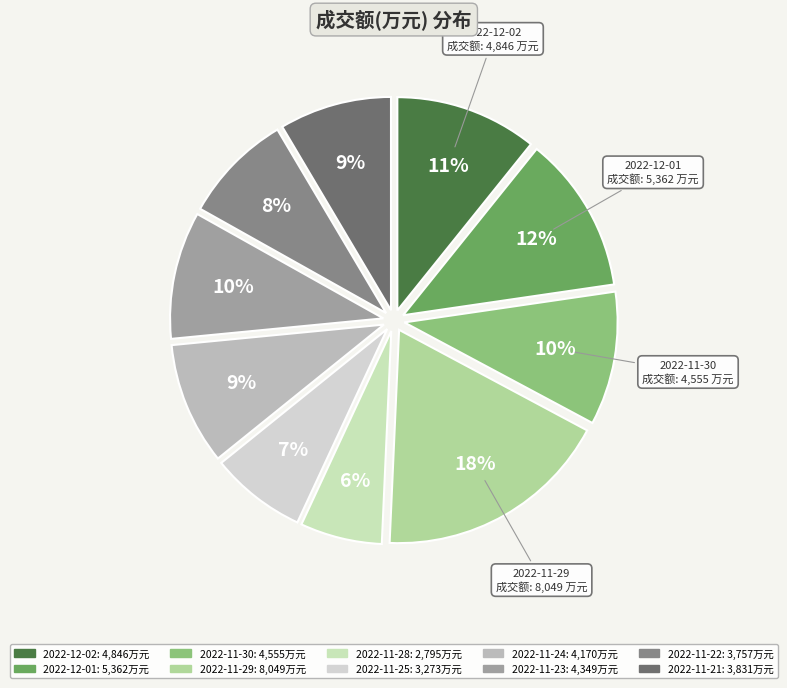

Is it true that 2022-11-30 is 10% of the pie?

True